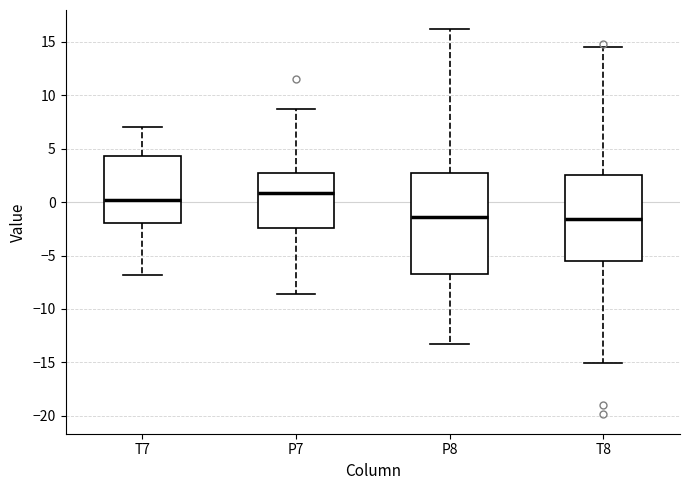

Comparing the boxes themselves (not the whiskers), which one is the tallest?

P8